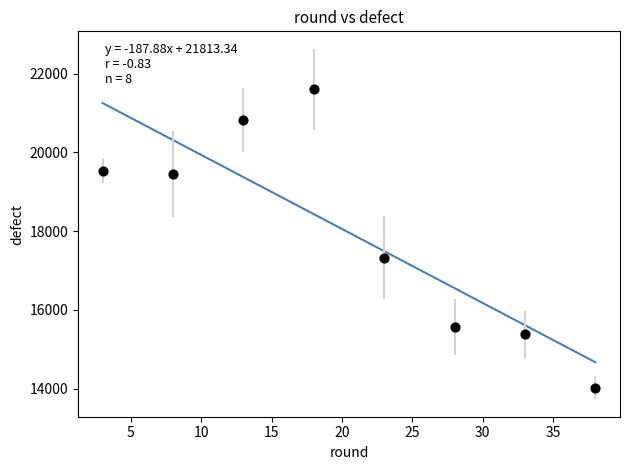

What Y value in the scatter plot is closest to 17812?

17326.2